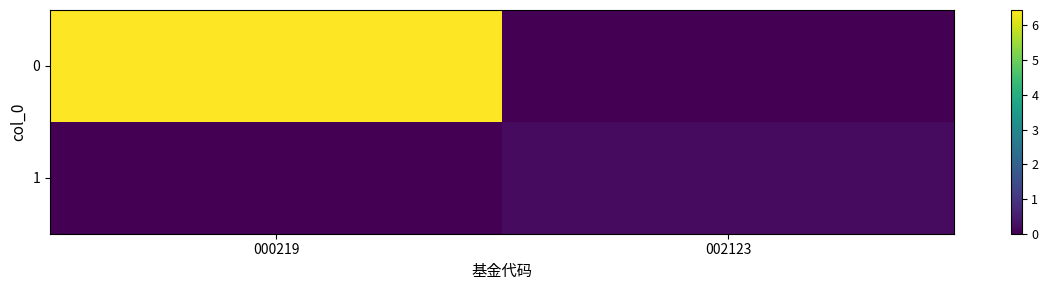

Rank the series at 000219 from highest to lowest value.

0, 1